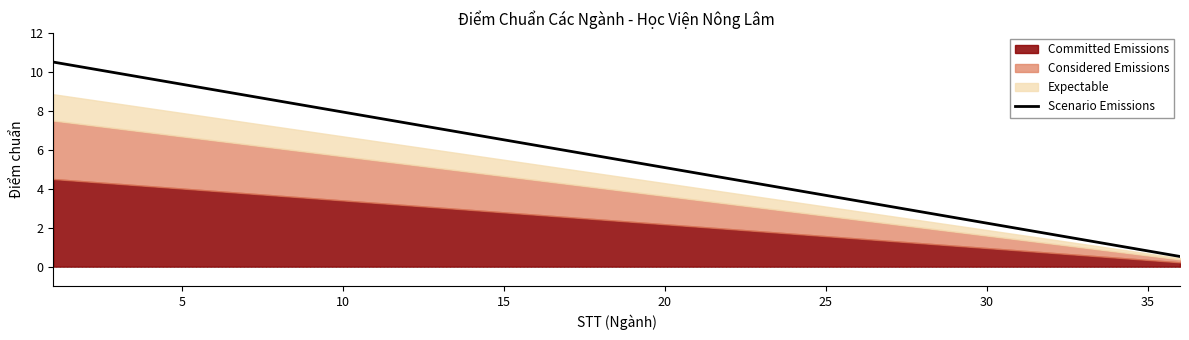

What is the difference between the maximum and minimum values?

10.0